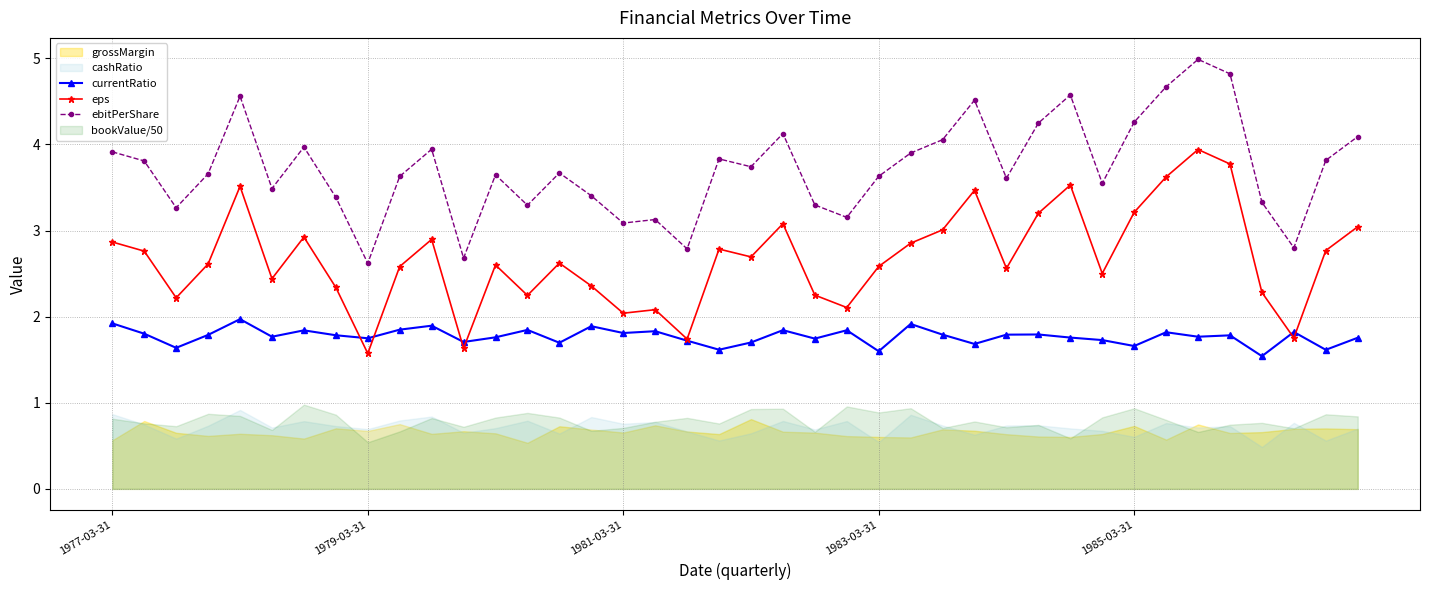

True or false: currentRatio has more than 1 points higher than both neighbors.

True